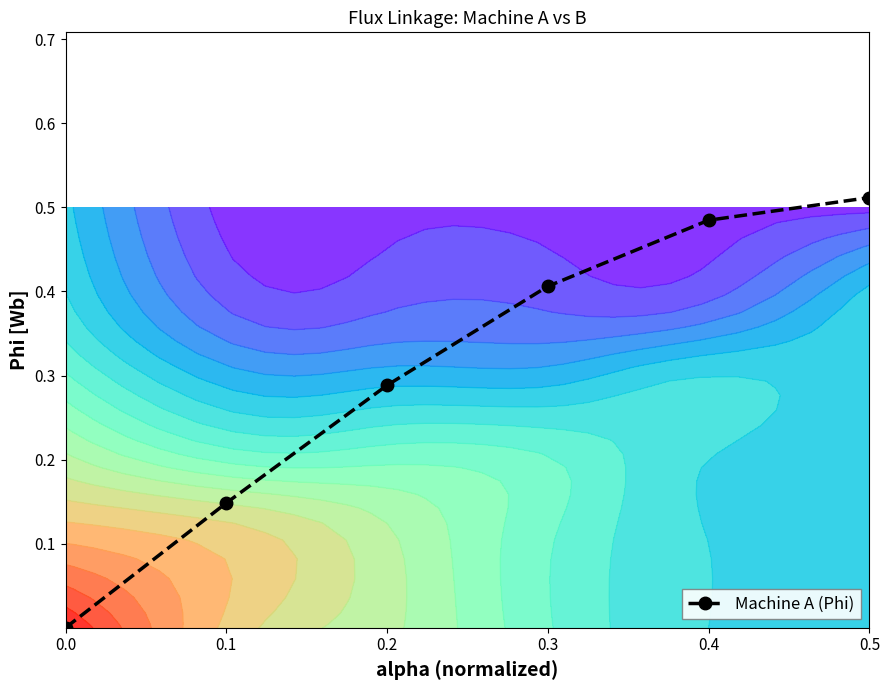

How many data points does each series have?

6